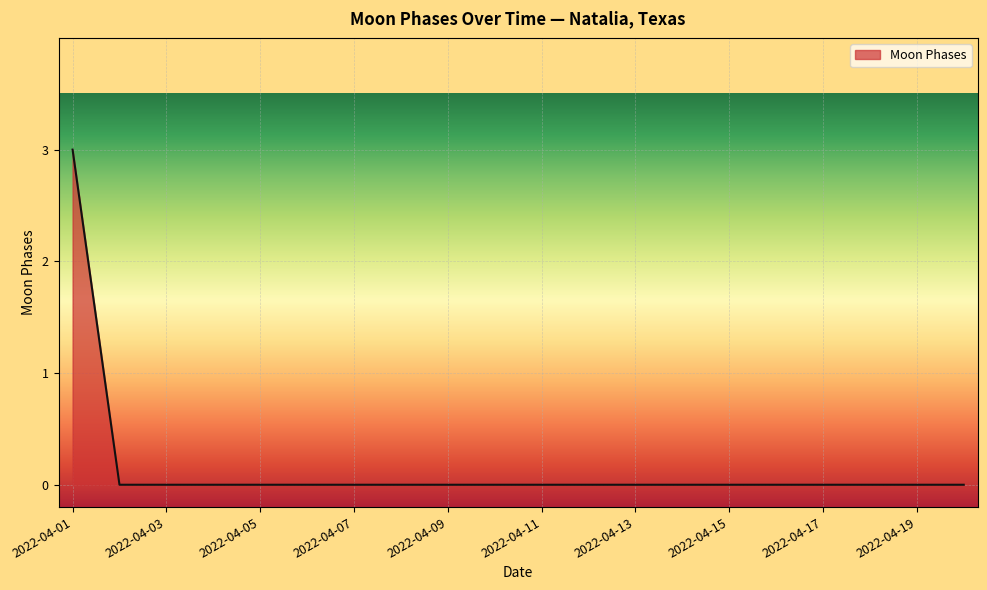

Count the number of data series in this chart.

1